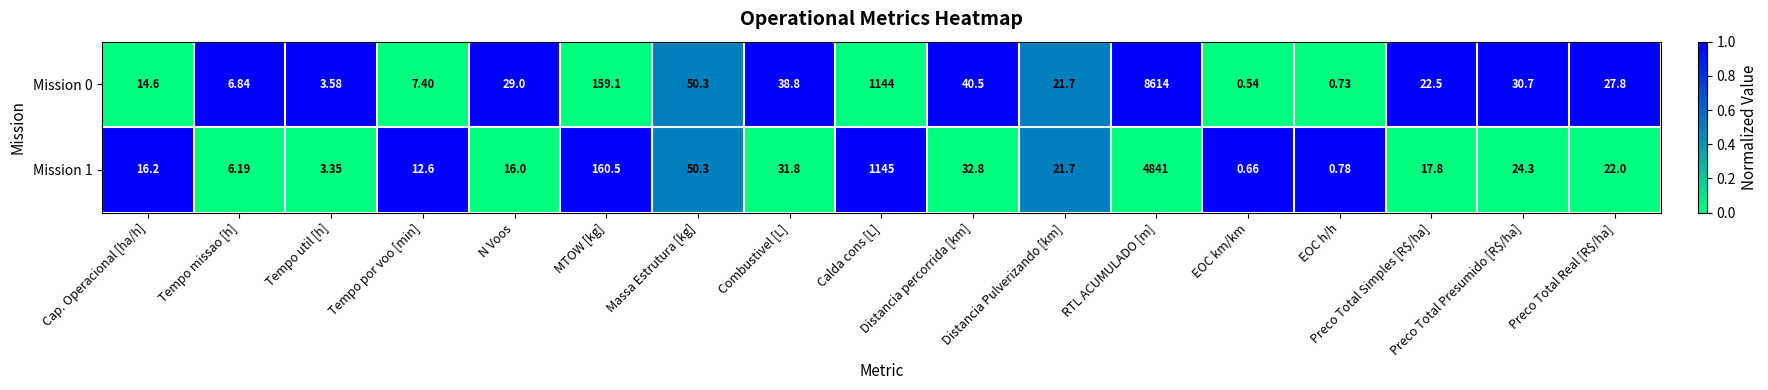

Rank the series by their maximum value, from highest to lowest.

Mission 0, Mission 1